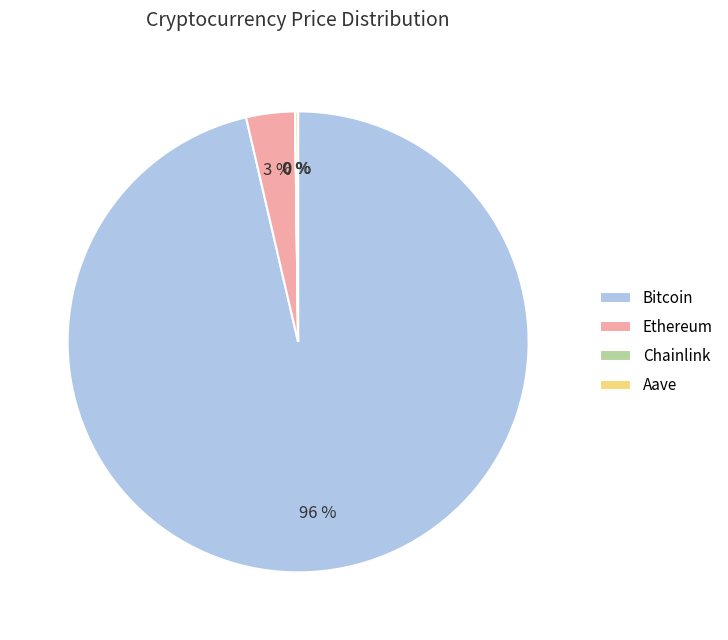

To the nearest percent, what percentage of the pie is Ethereum?

3%